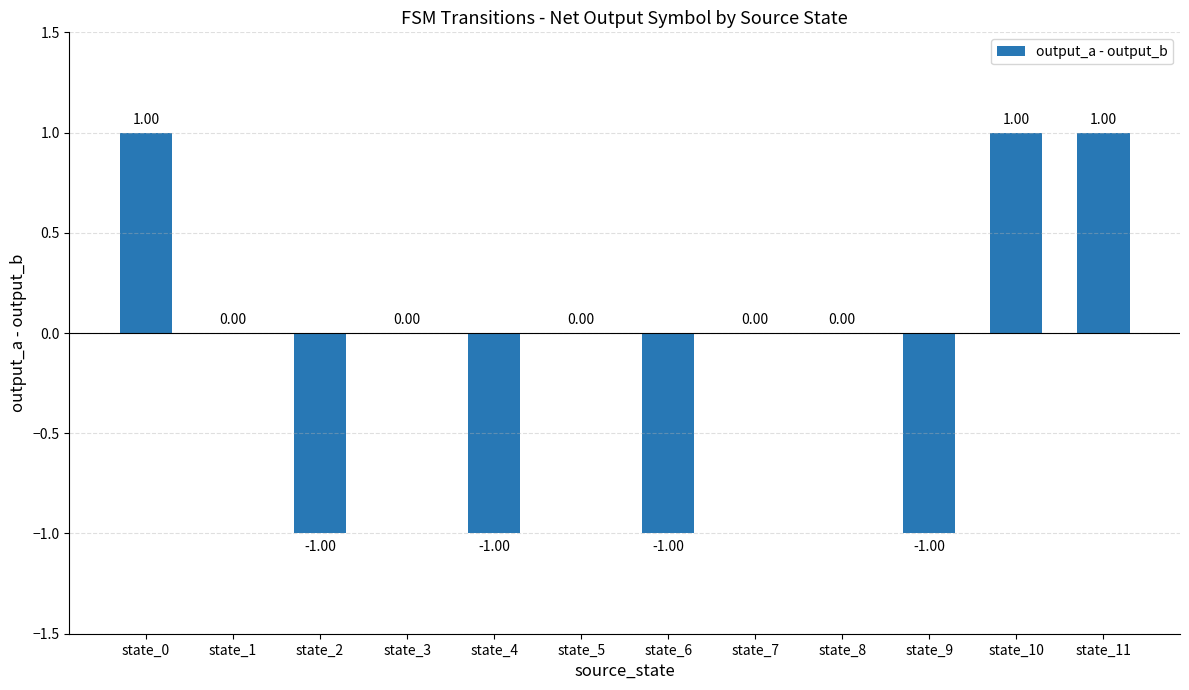

How many distinct data groups are displayed?

1